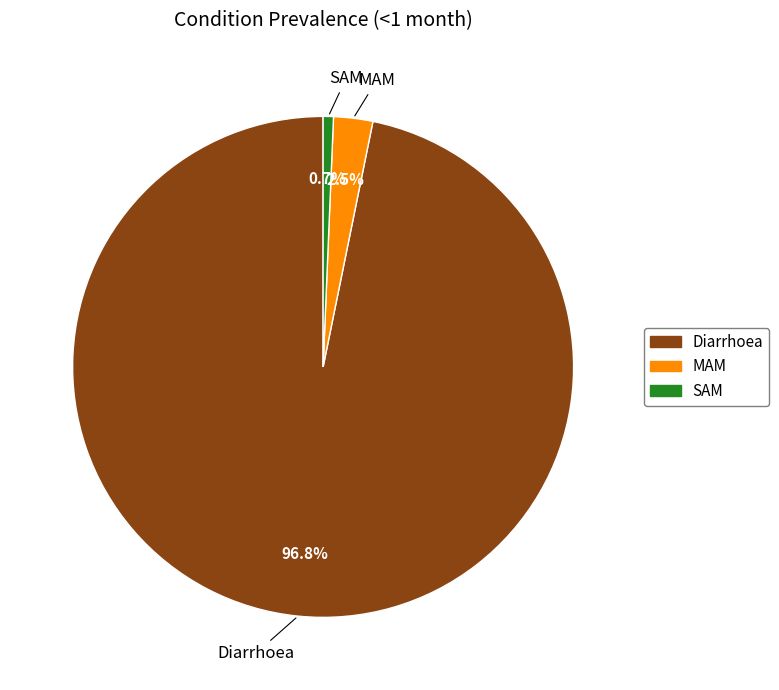

Which category has the biggest portion of the pie?

Diarrhoea